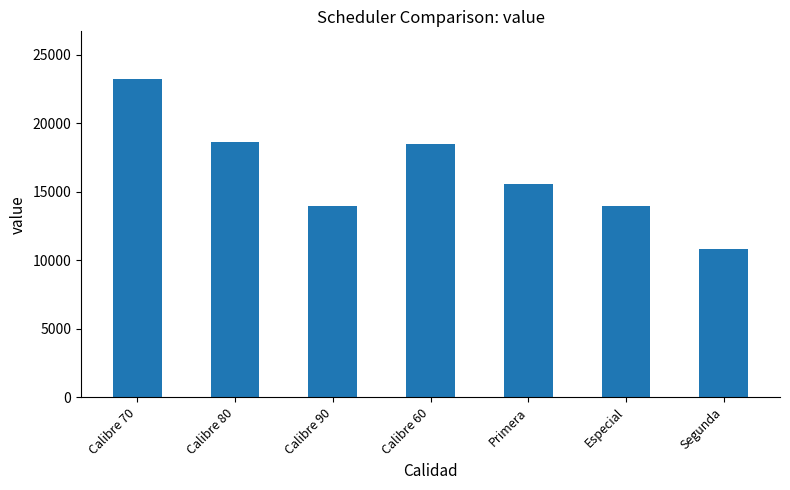

What is the greatest value displayed?

23236